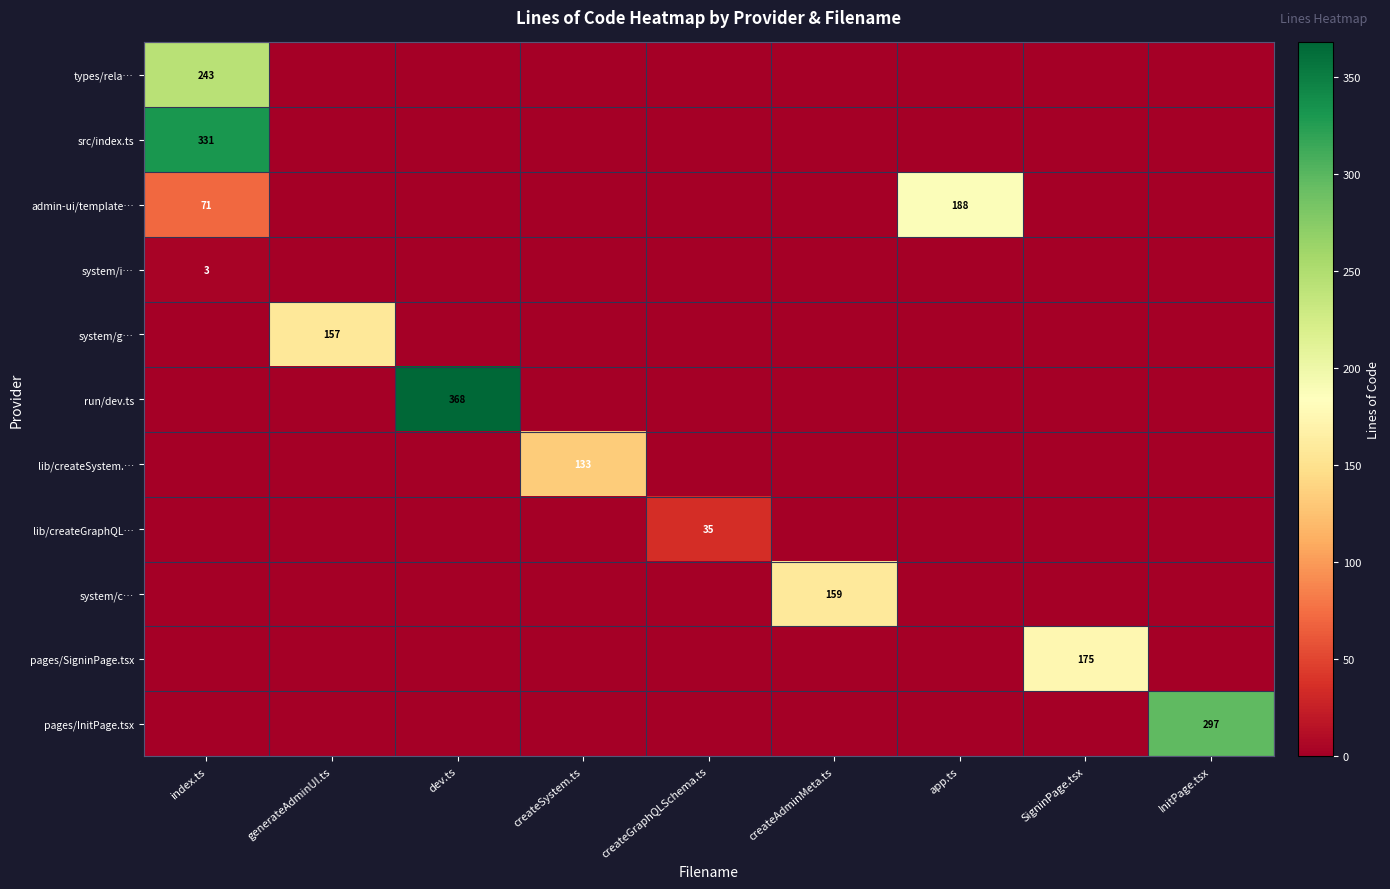

How many data points does each series have?

9